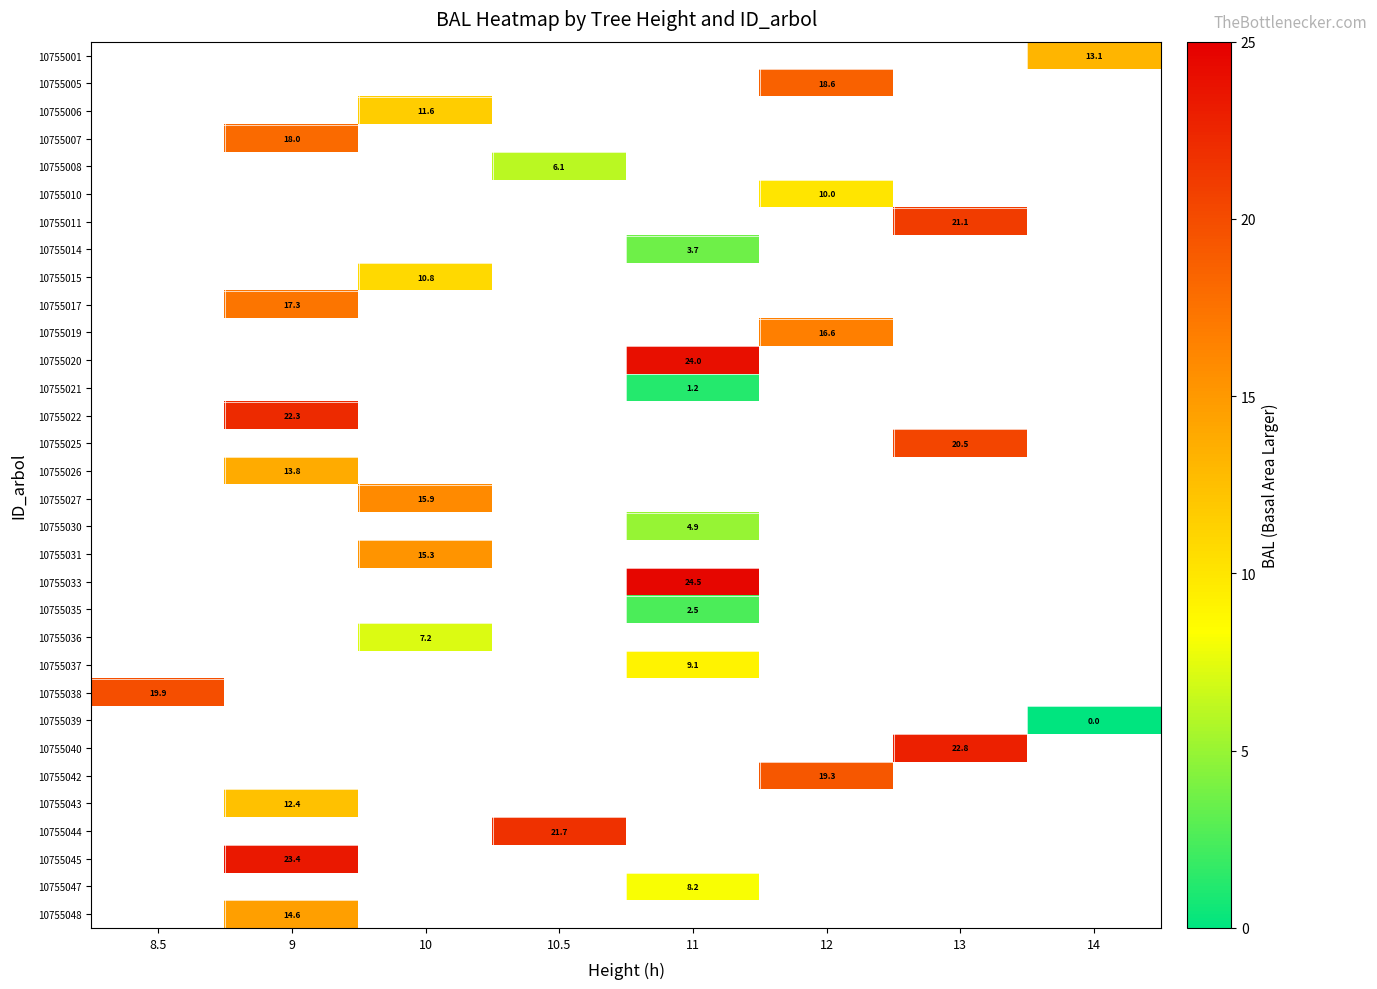

Which has a higher value, 14 or 9?

9